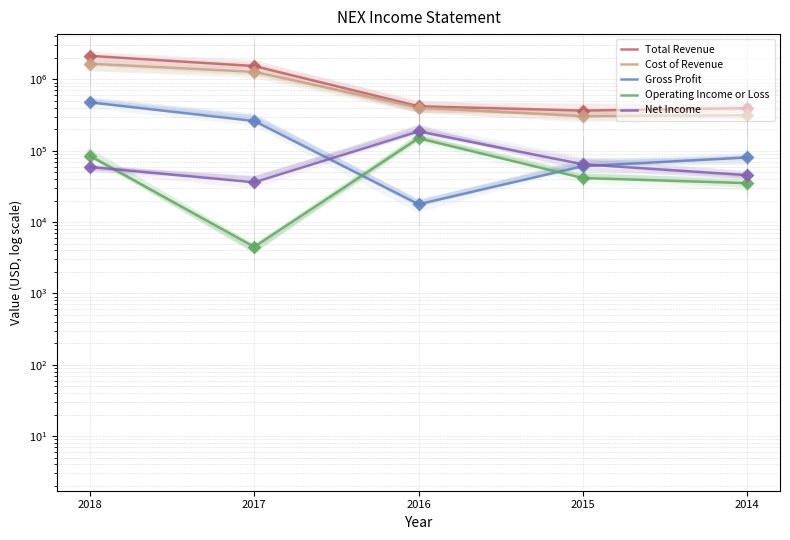

Which series reaches the minimum Y coordinate?

Operating Income or Loss